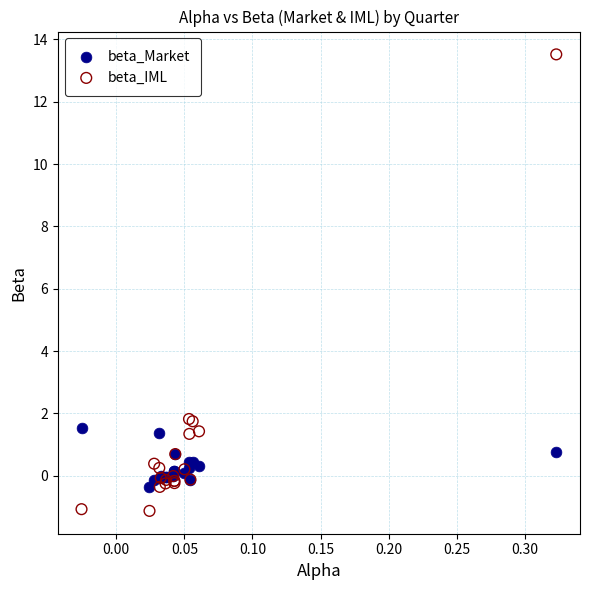

What are all the series names shown in the legend?

beta_Market, beta_IML